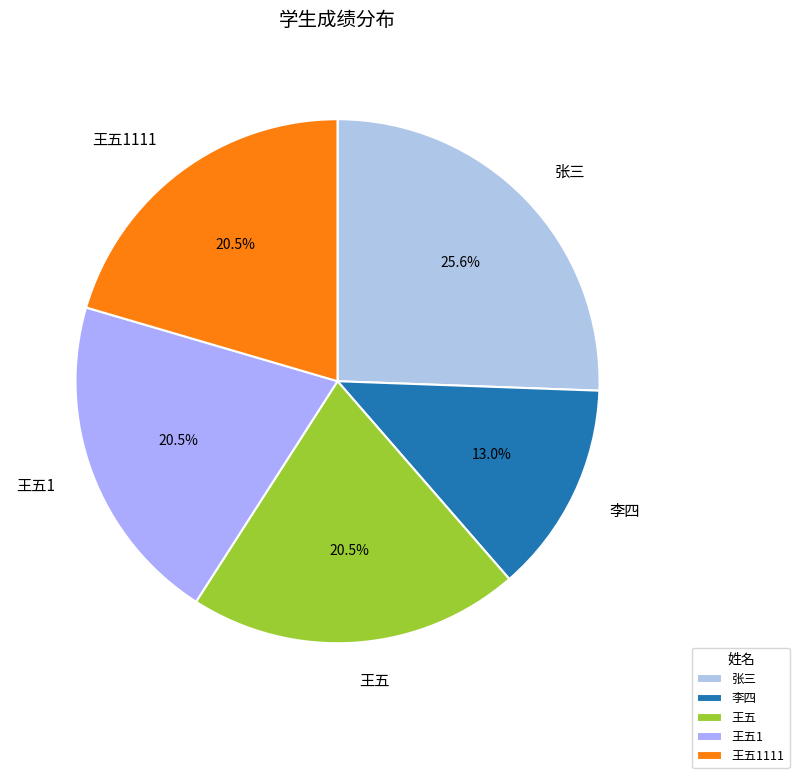

Approximately how many times larger is the value at 王五 compared to 王五1111?

1.0